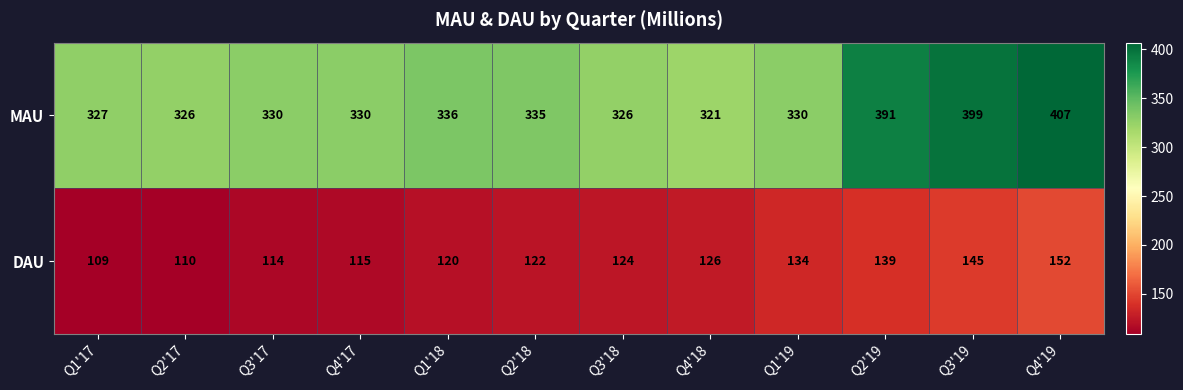

Which category has the lowest value across all series?

Q1'17